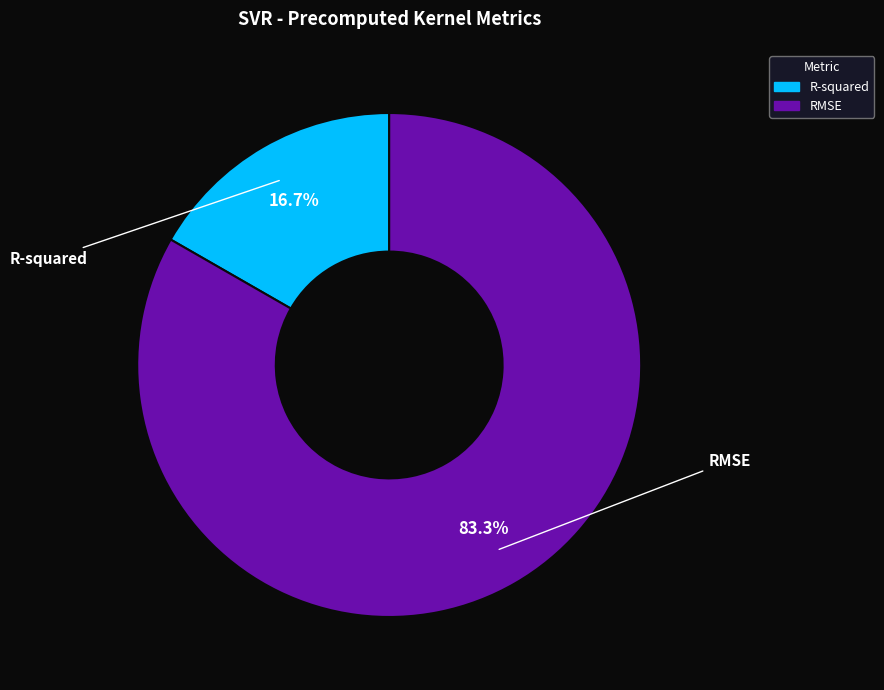

What portion of the pie excludes R-squared?

83.3%